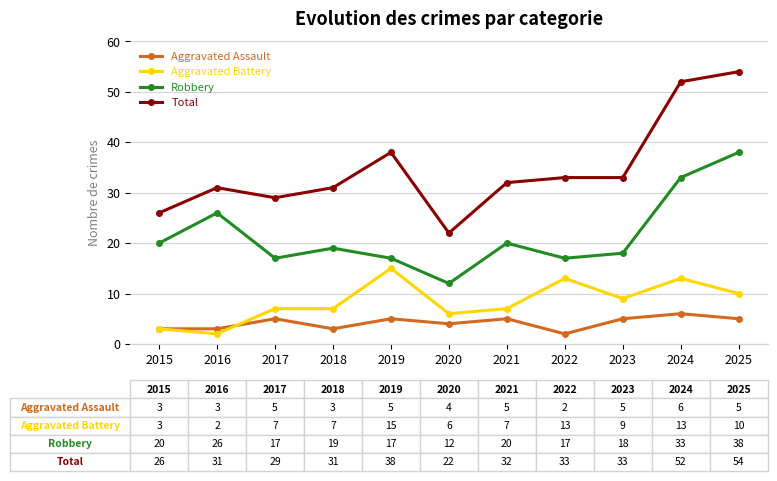

What is the value of the Aggravated Assault point at the 8th from the left?

2